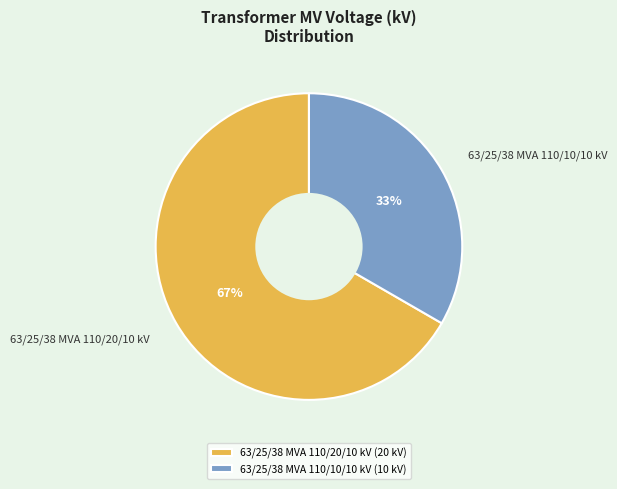

To the nearest percent, what percentage of the pie is 63/25/38 MVA 110/20/10 kV?

67%